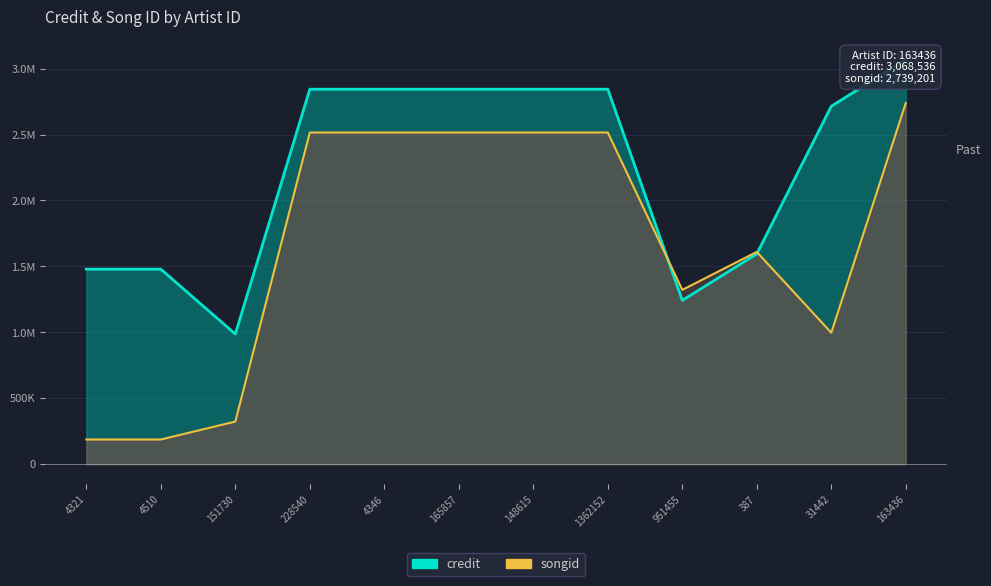

At which label is credit closest to 2027673?

387